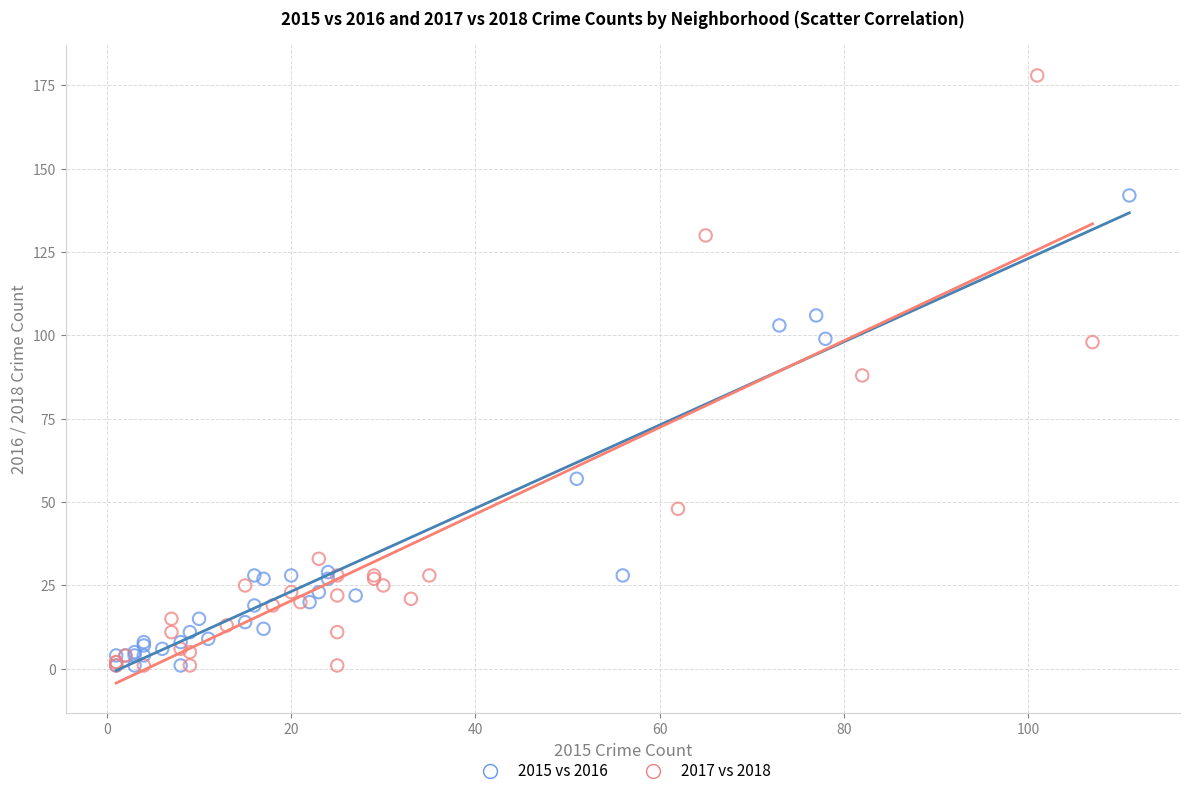

Which series reaches the maximum Y coordinate?

2017 vs 2018